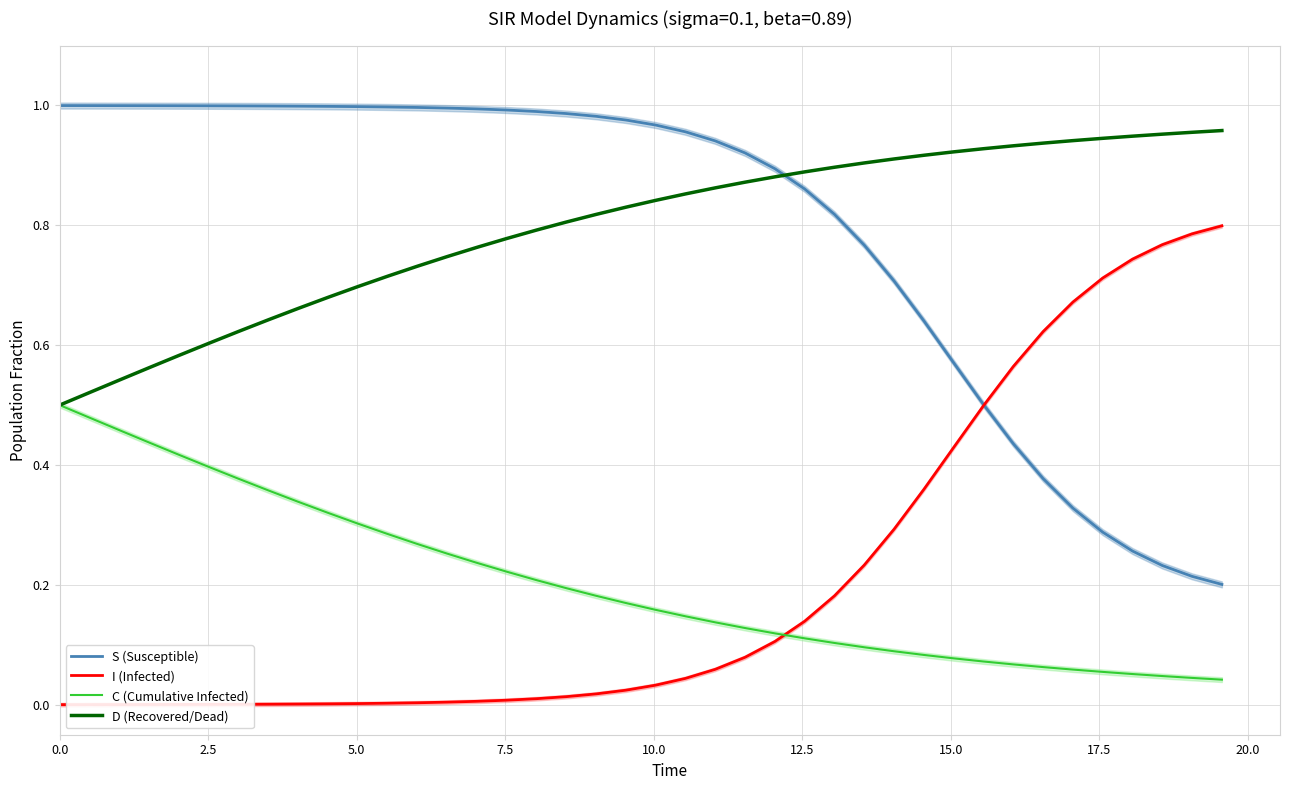

True or false: I (Infected) and D (Recovered/Dead) intersect in this chart.

False